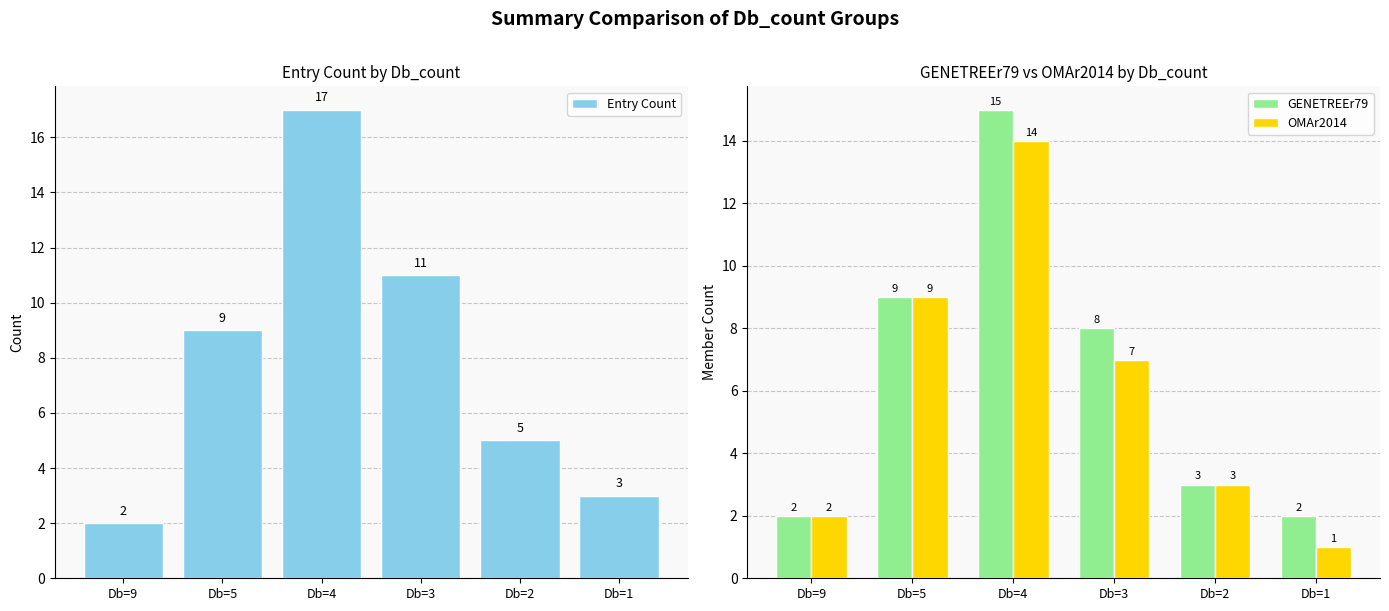

Which series has the largest total across all categories?

Entry Count